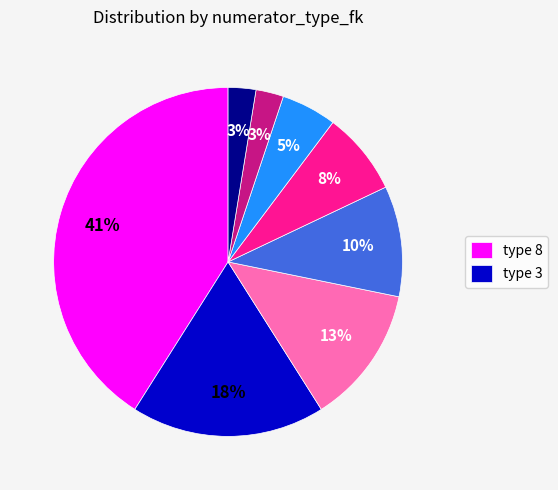

Is there a majority slice in this chart?

No